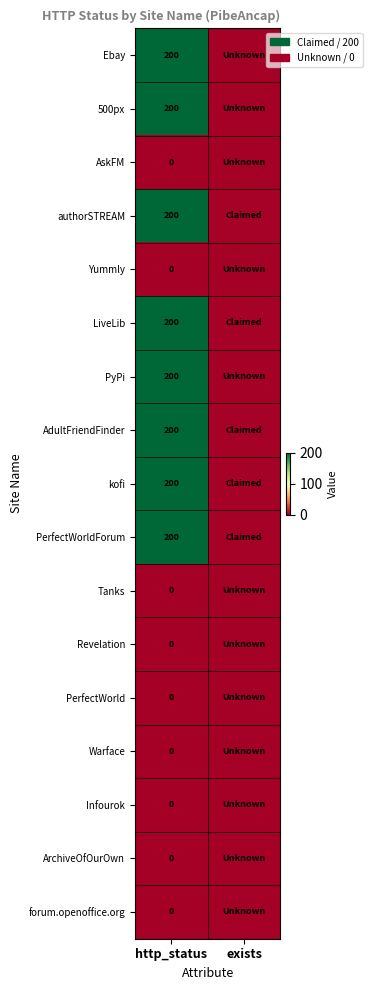

True or false: Ebay has a value of 200 at http_status.

True